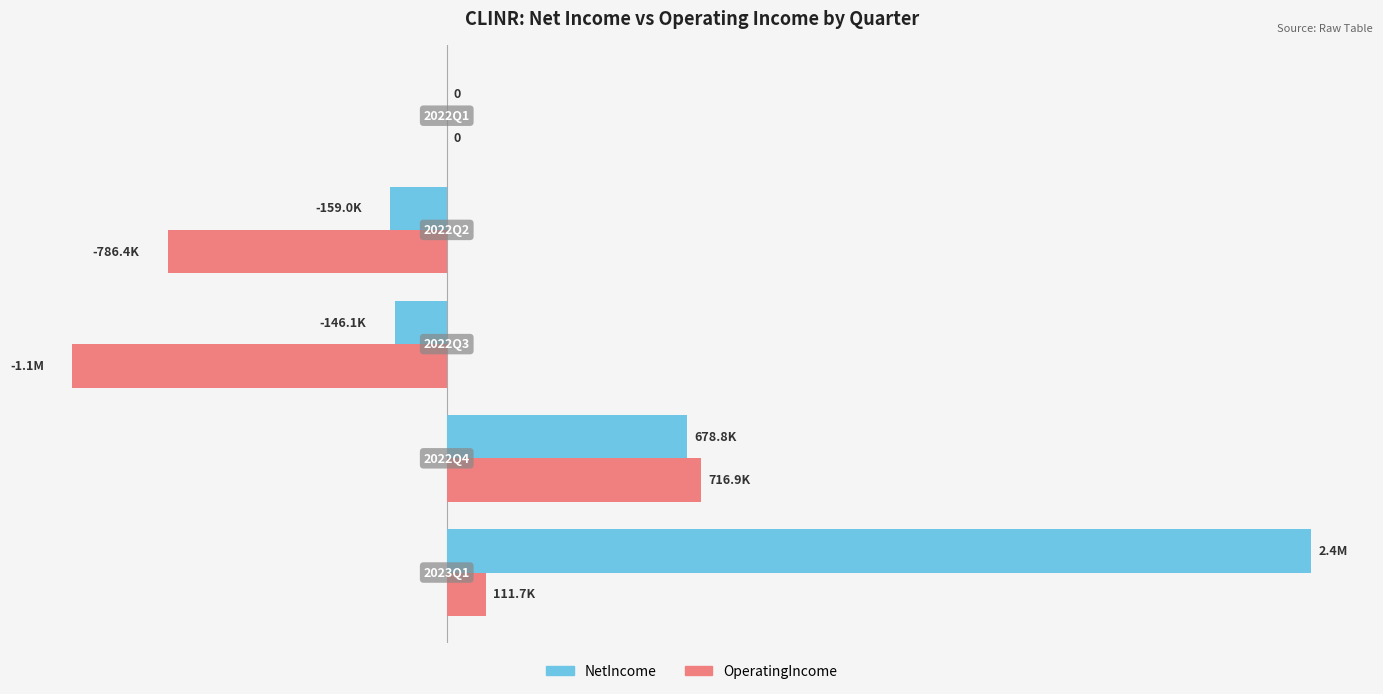

At how many categories does at least one series exceed 1124225?

1